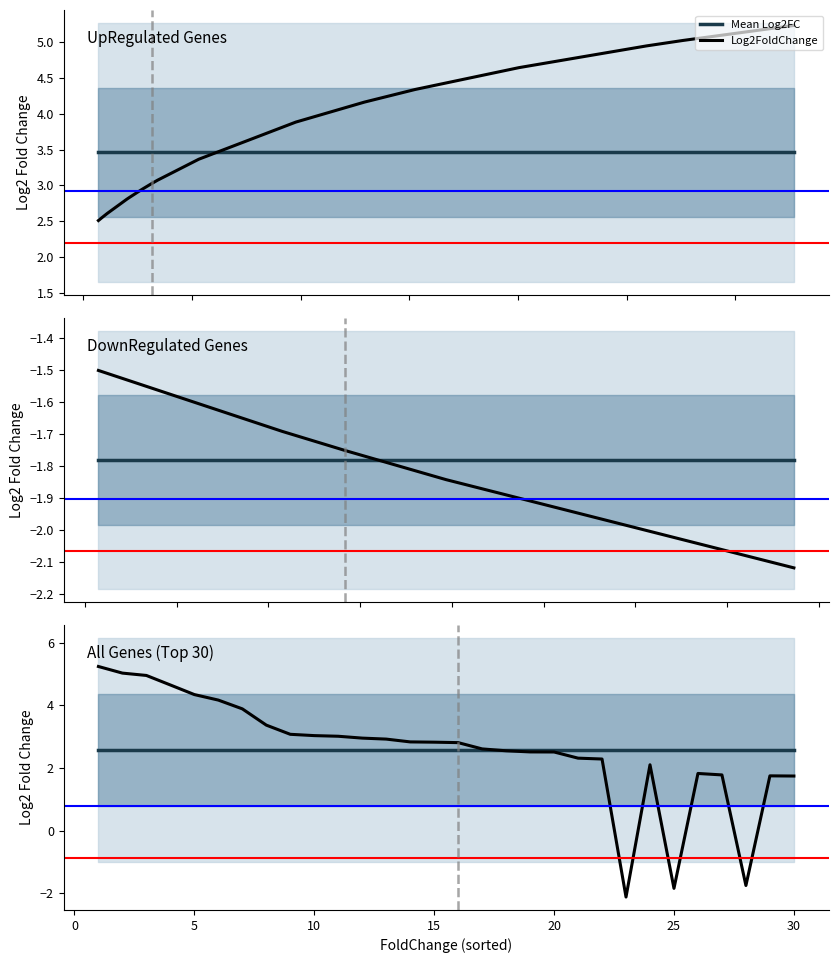

Which series changed the most between 20 and 20?

Log2FoldChange